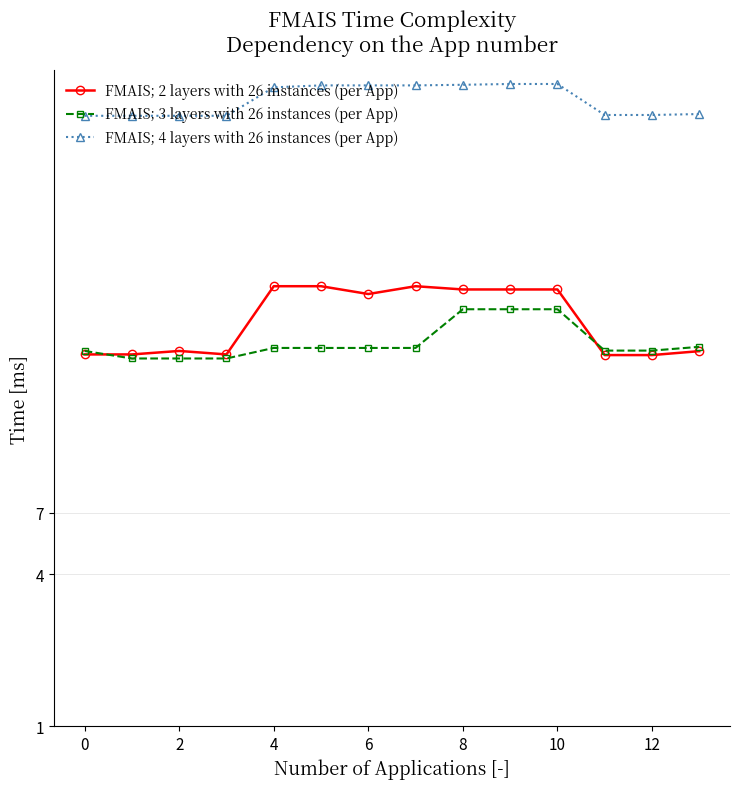

What is the value of the FMAIS; 3 layers with 26 instances (per App) point at the 3rd from the left?

28.6